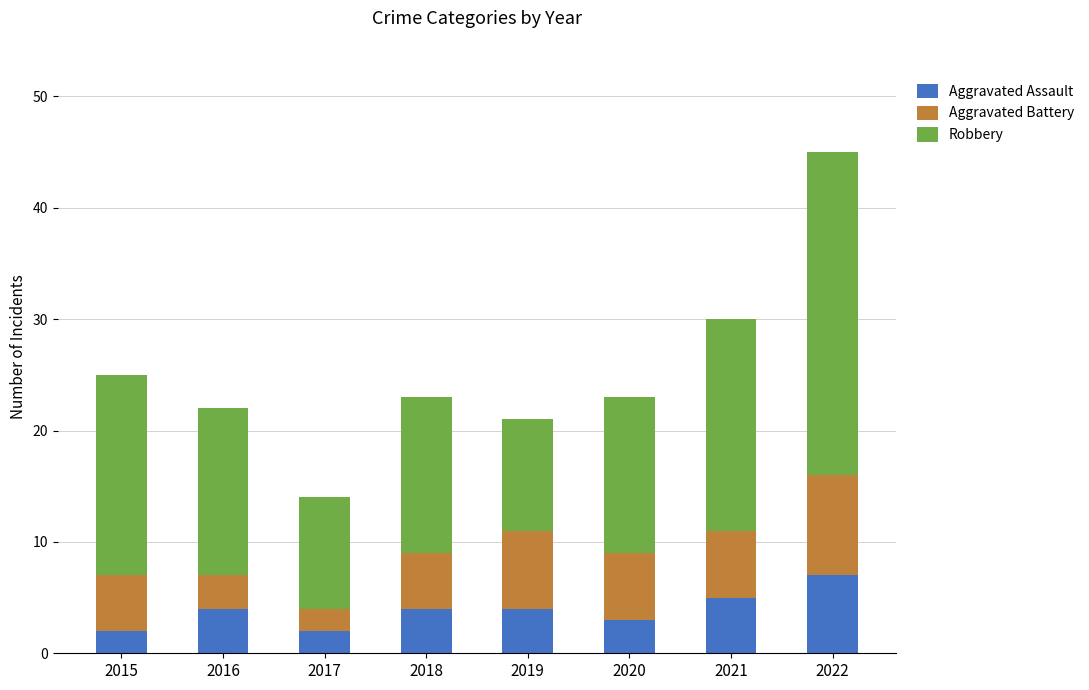

What is the approximate value of Aggravated Assault at 2022?

7